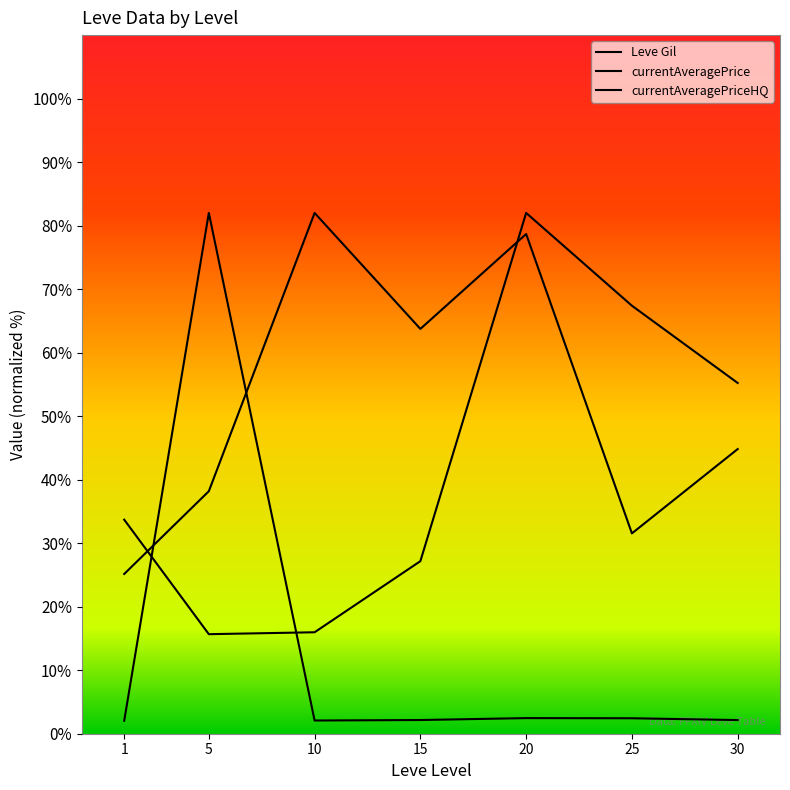

True or false: currentAveragePrice has more than 2 points higher than both neighbors.

False